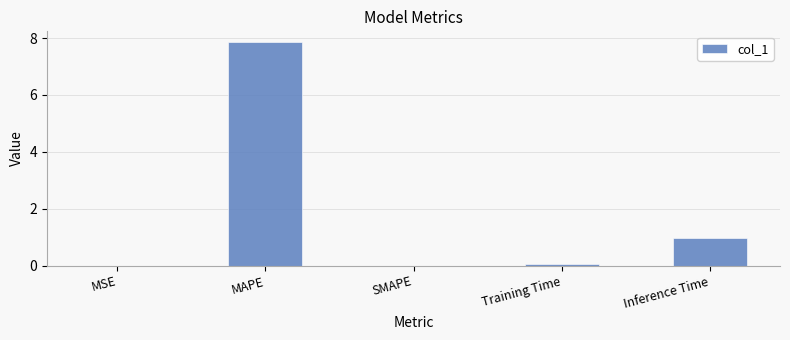

Which category has the highest value across all series?

MAPE